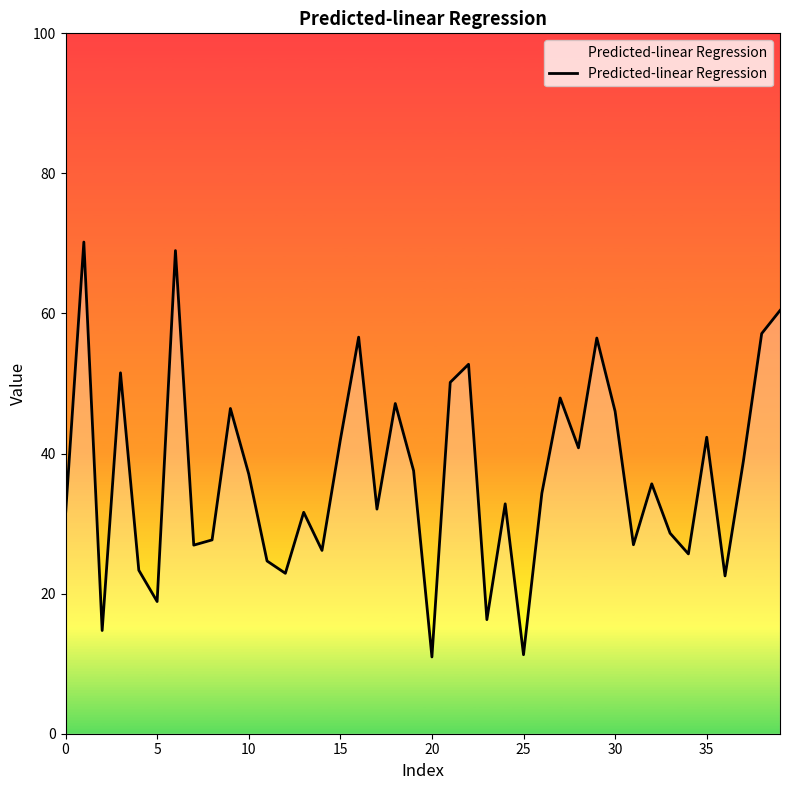

What is the smallest value displayed?

11.0